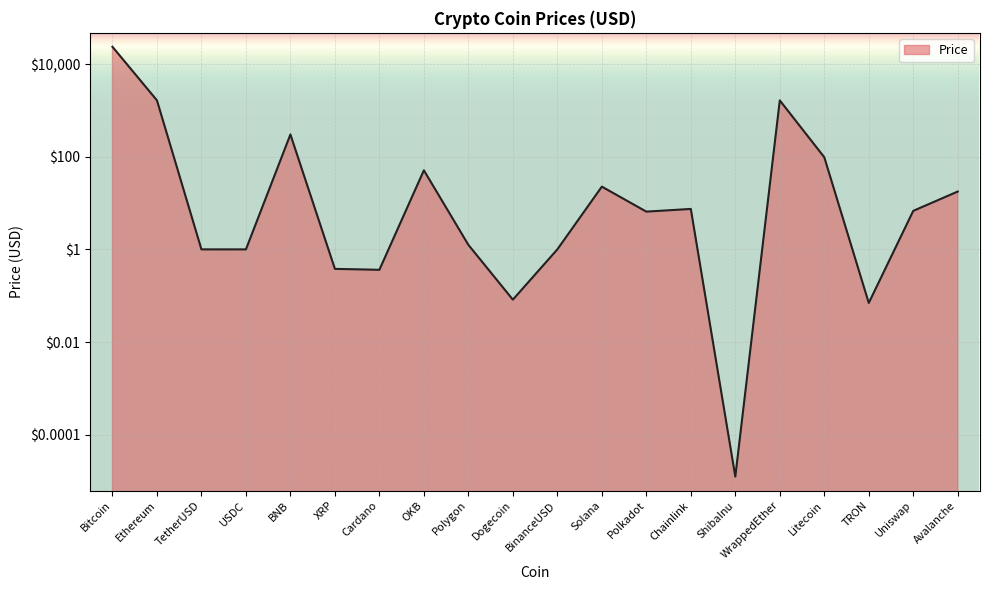

Reading left to right, transcribe all the data shown in this chart.

23752.7	1656.0	1.0	1.0	303.7	0.4	0.4	51.1	1.3	0.1	1.0	22.7	6.5	7.5	0.0	1653.0	97.8	0.1	6.8	17.8